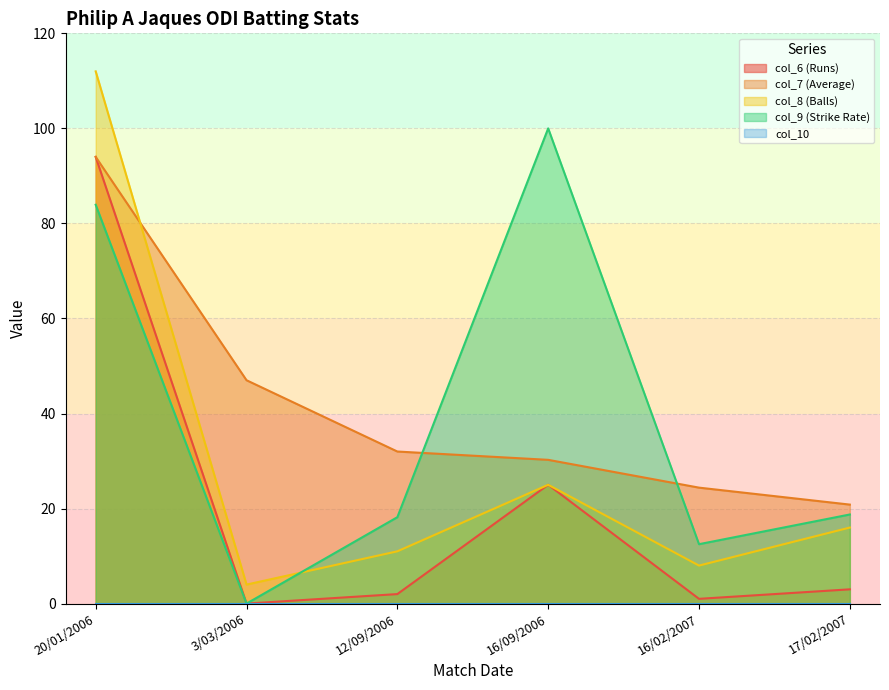

Is it true that col_8 (Balls) equals 3.5 at 12/09/2006?

False